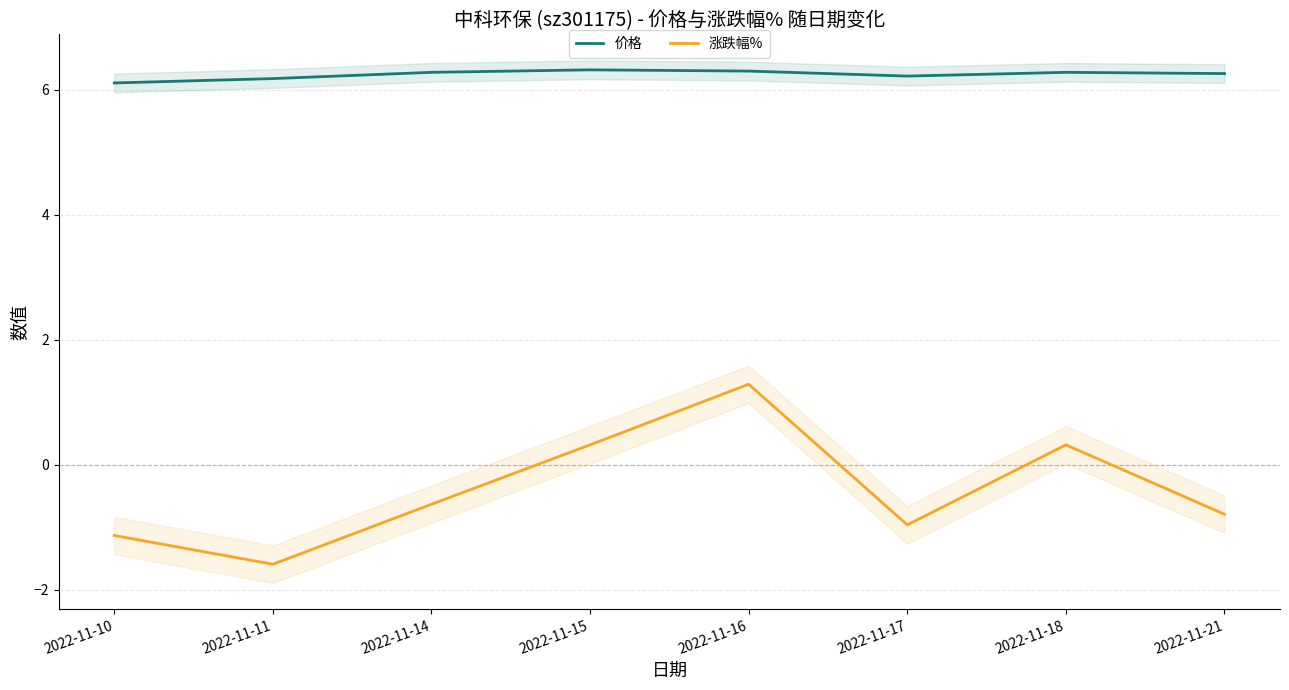

What is the difference between the second highest and minimum values in the 涨跌幅% series?

1.9